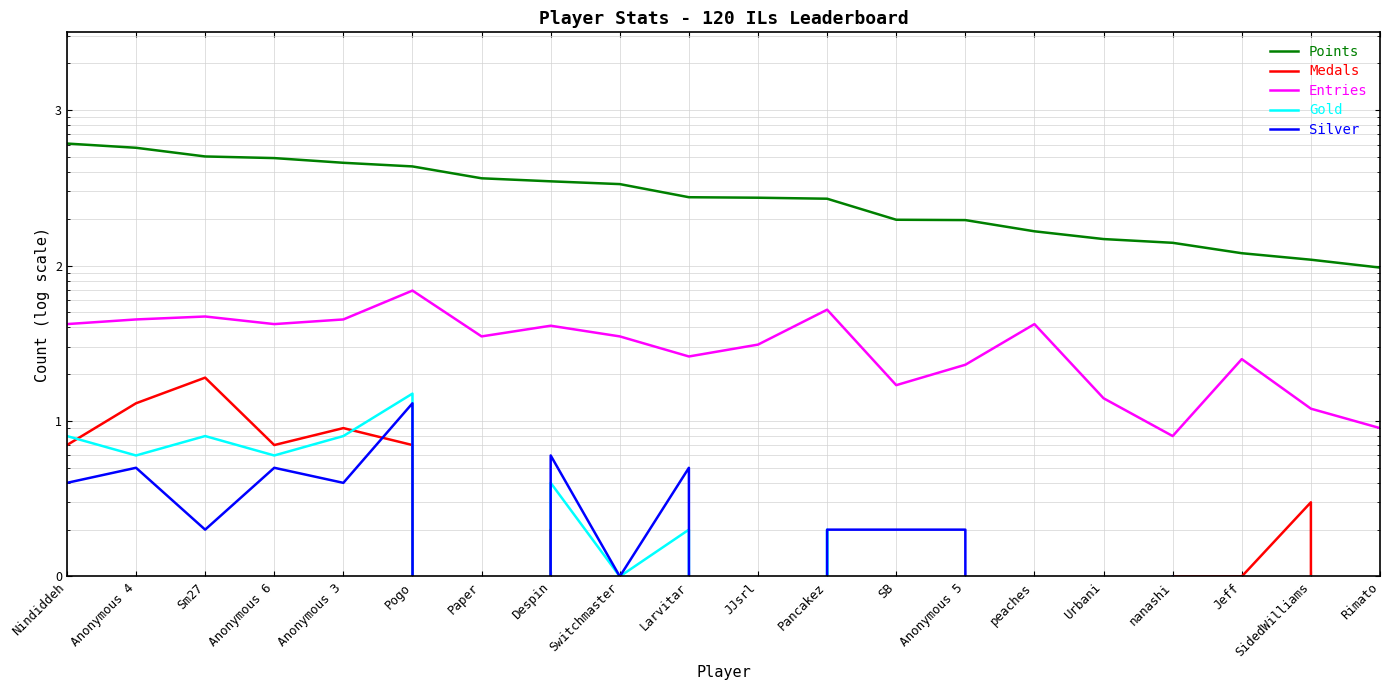

What is the spread (max minus min) of values at SidedWilliams?

109